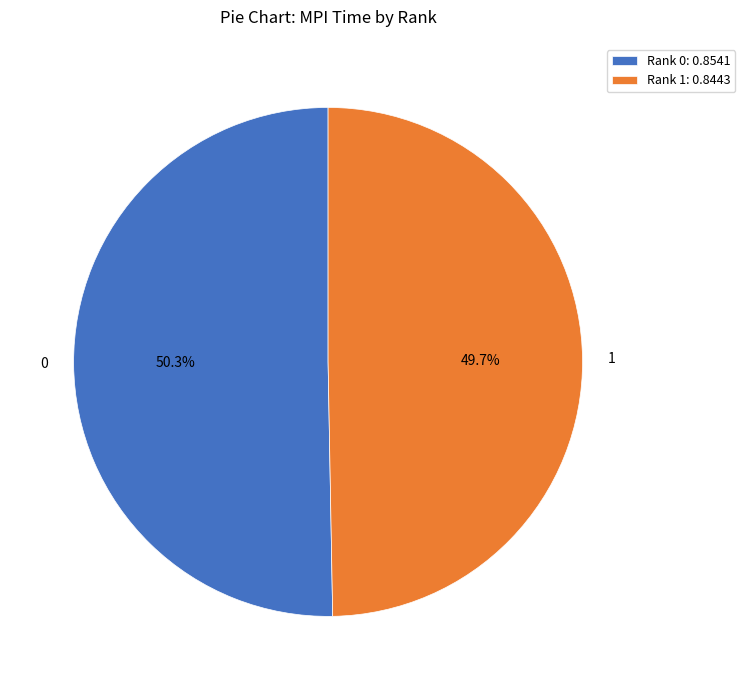

Combined, do Rank 1: 0.8443 and Rank 0: 0.8541 account for over 50%?

Yes